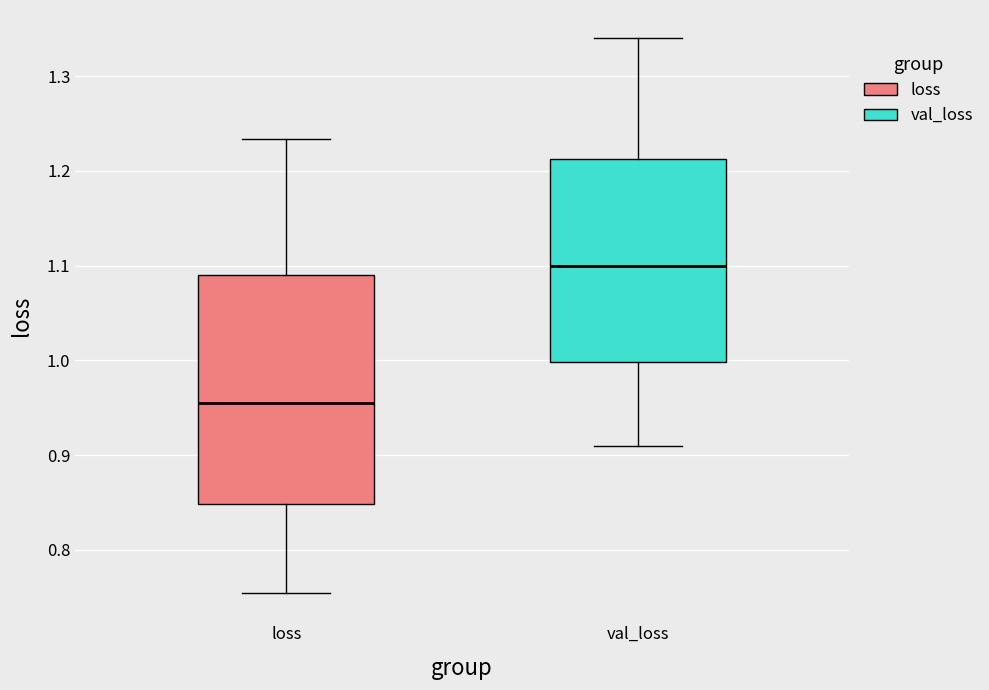

Where does the lower whisker of the box for val_loss end on the y-axis? The values are not printed on the chart, so give them approximately, as read against the axis.

0.91